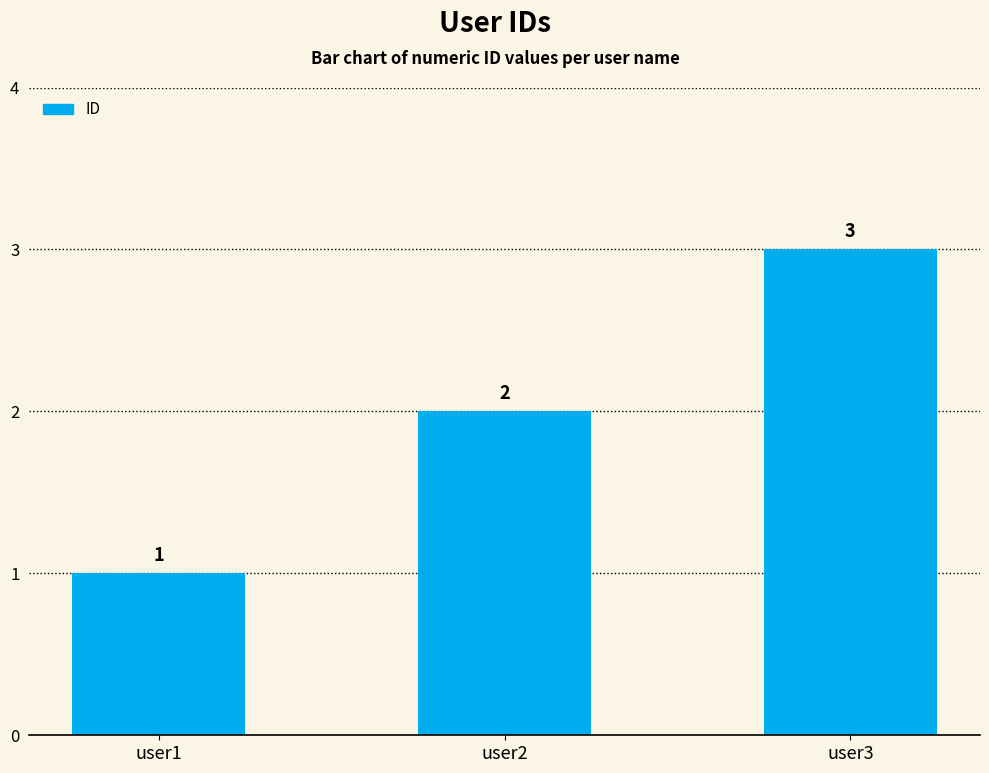

Reading left to right, transcribe all the data shown in this chart.

1	2	3